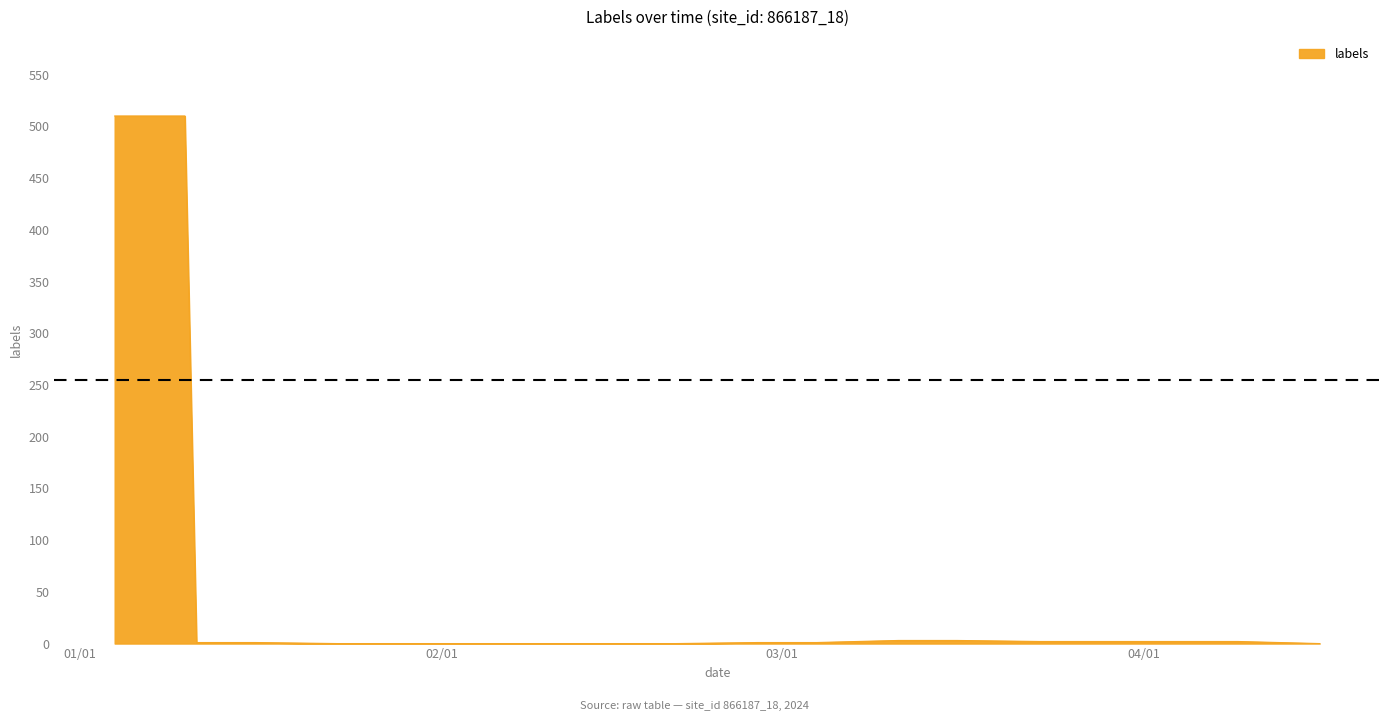

How many lines are shown in the chart?

1